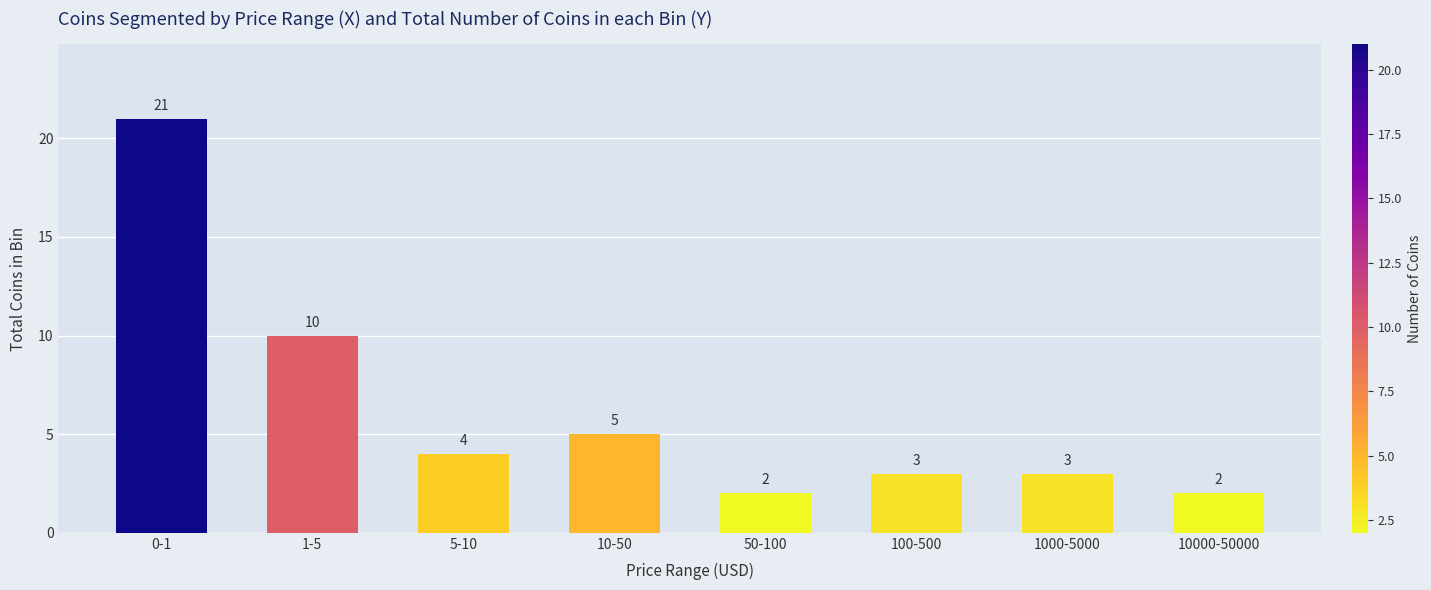

Reading left to right, list all the values displayed in this chart.

21	10	4	5	2	3	3	2